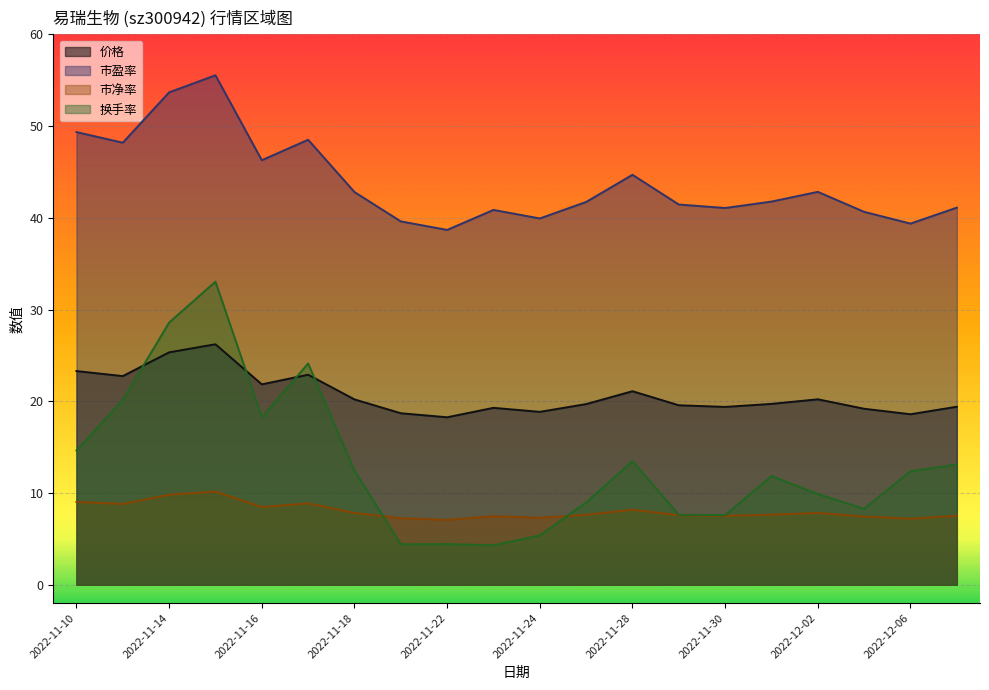

What is the difference between the maximum and minimum values in the 市盈率 series?

16.9